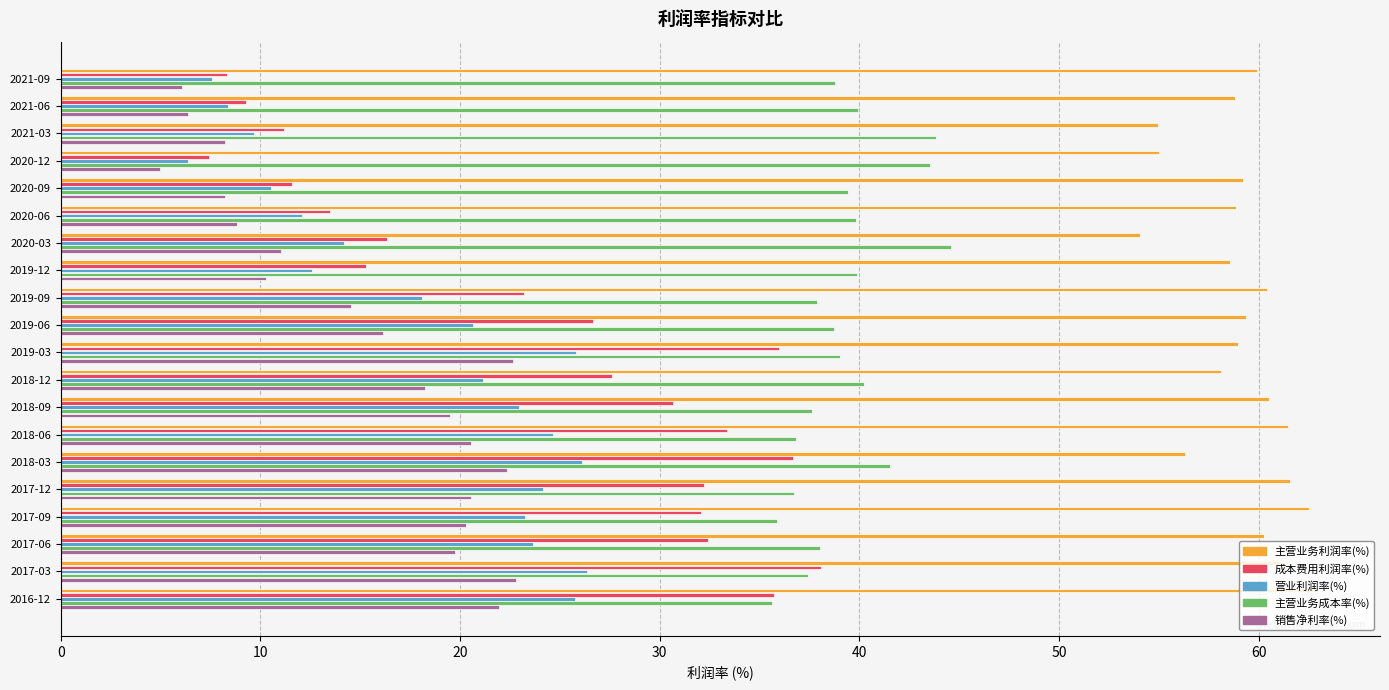

Is it true that 成本费用利润率(%) equals 11.5 at 2017-06?

False